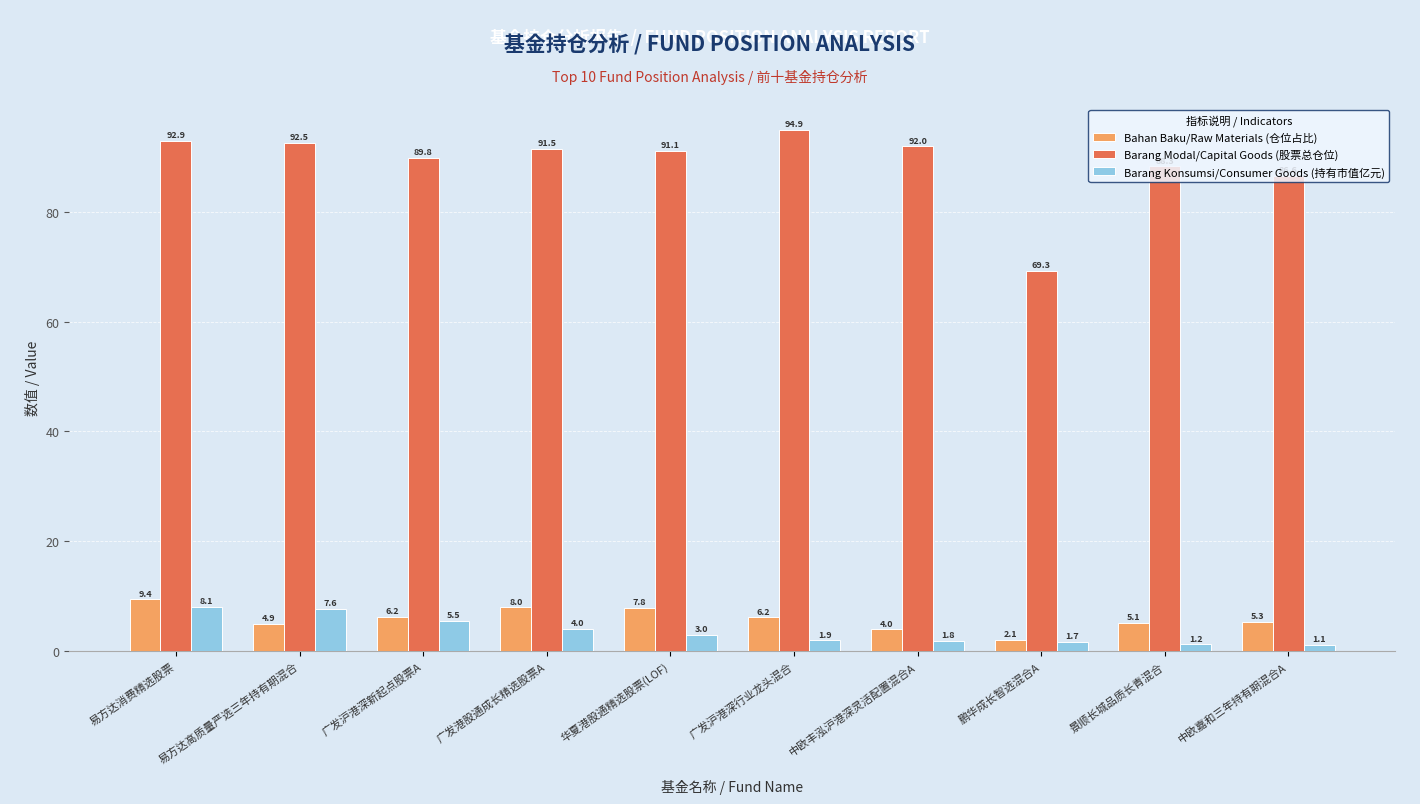

What is the difference between the highest and lowest values at 景顺长城品质长青混合?

87.1